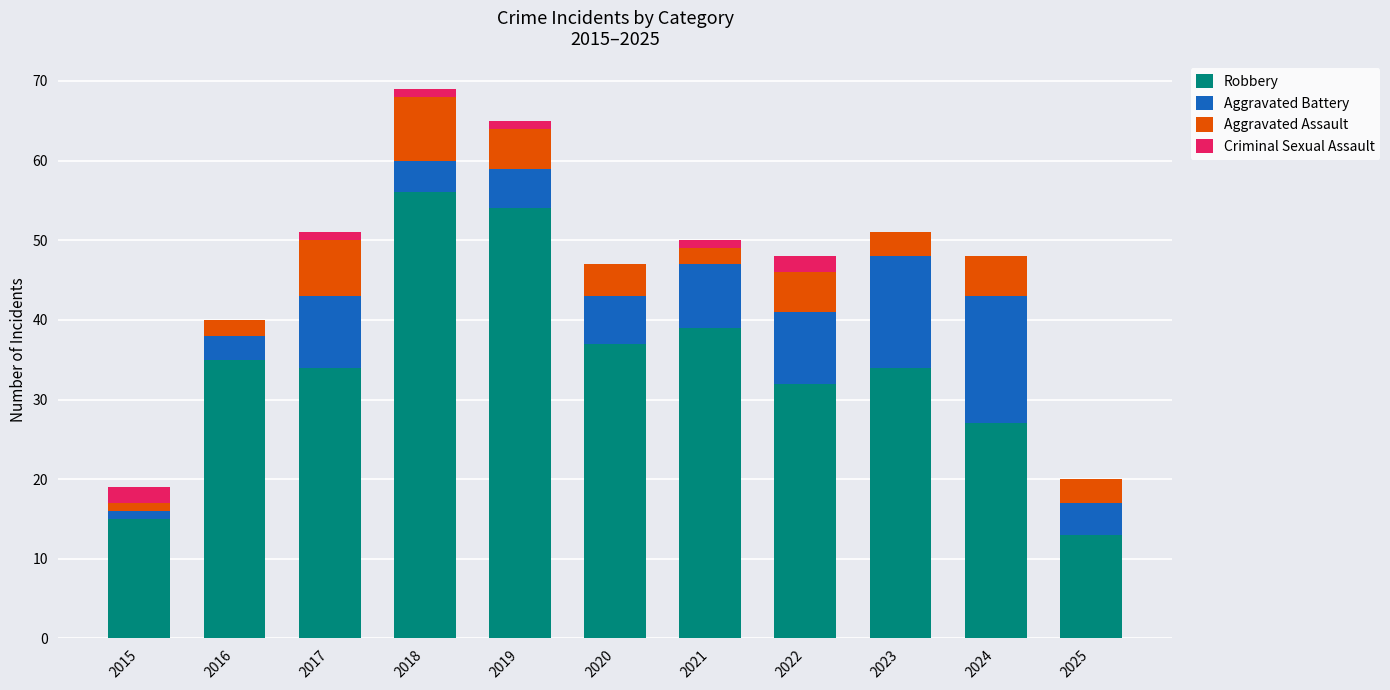

The value of Robbery at 2016 is 35. True or false?

True